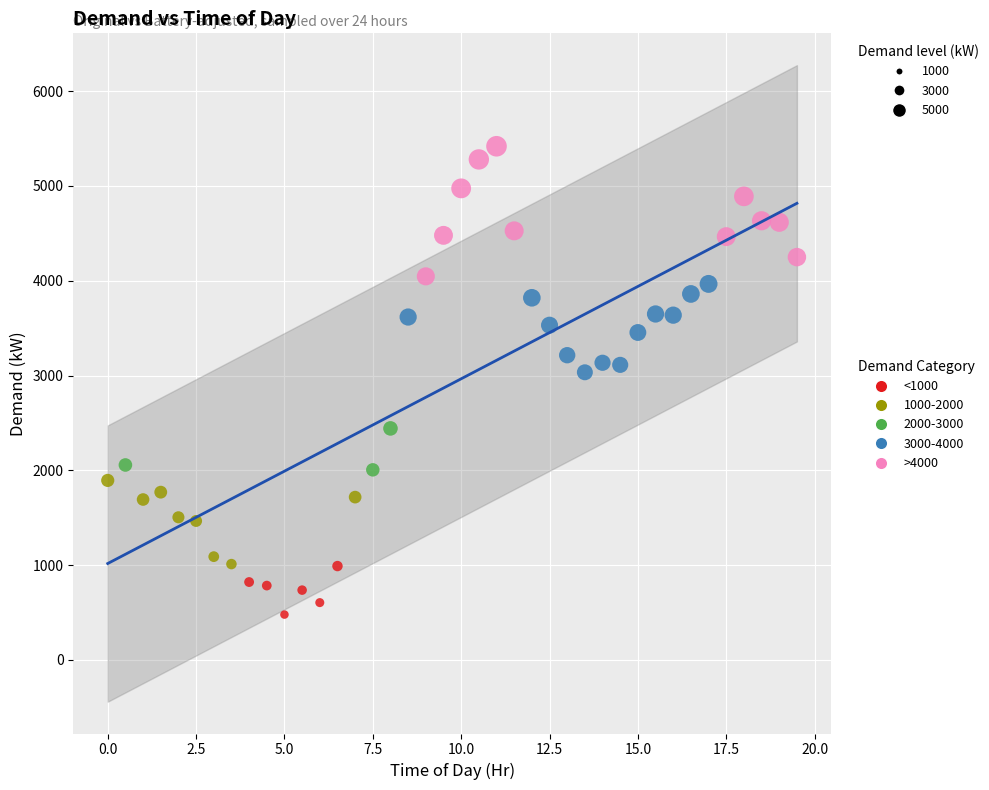

What are all the series names shown in the legend?

<1000, 1000-2000, 2000-3000, 3000-4000, >4000